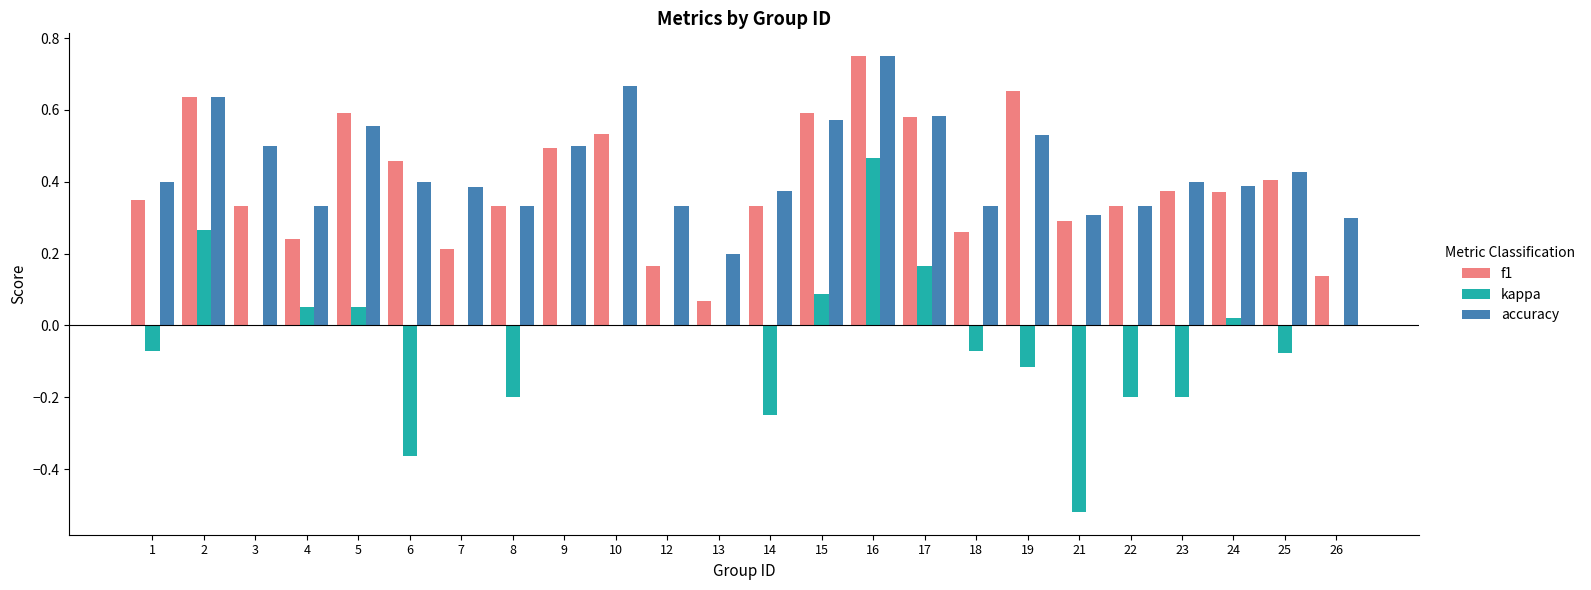

The value of kappa at 3 is 0.0. True or false?

True